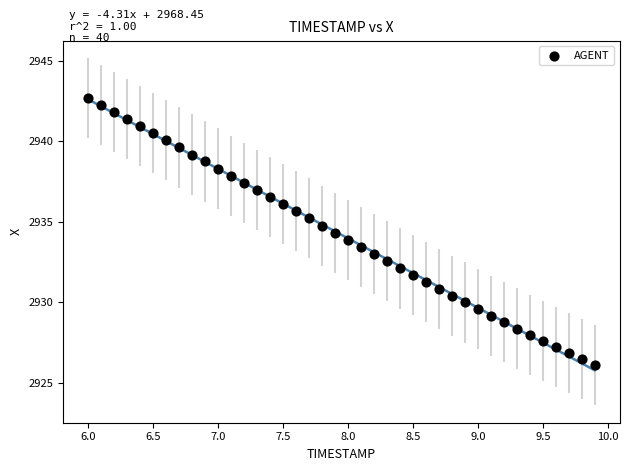

What is the range of X values (max minus min)?

3.9